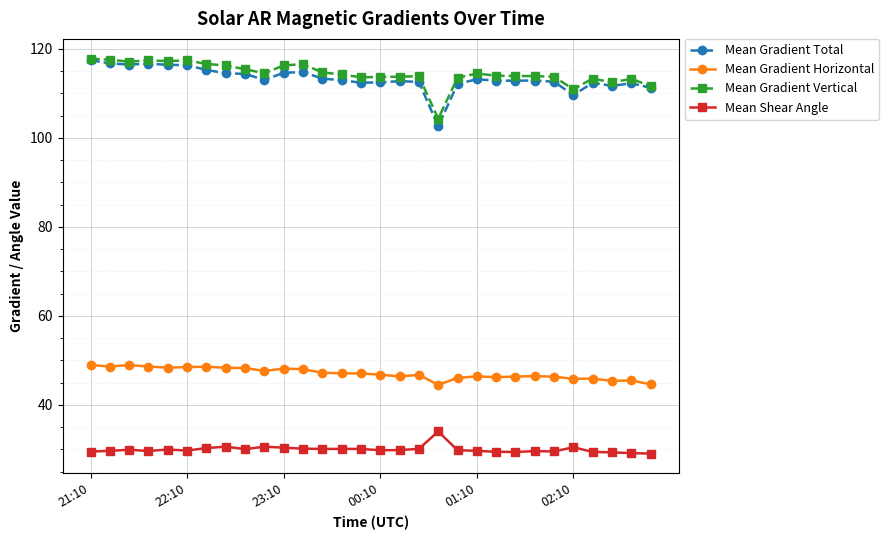

What is the value of the Mean Gradient Total point at the 9th from the left?

114.4